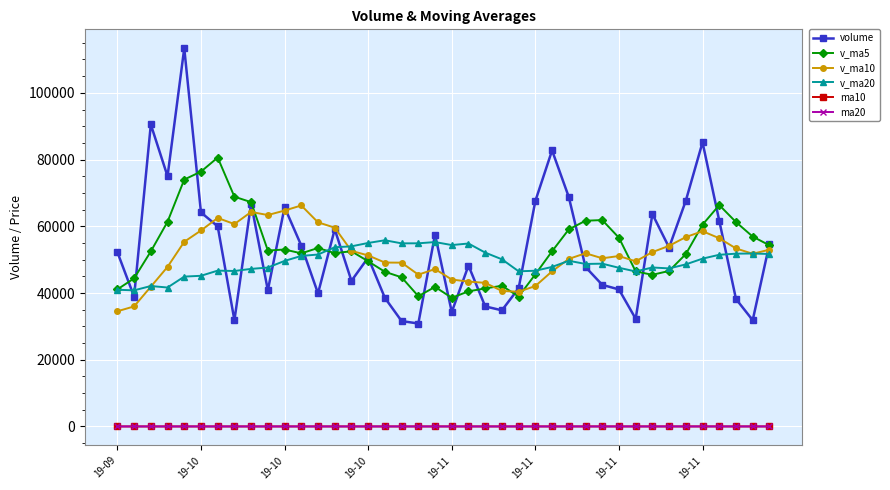

What is the difference between the maximum and second lowest values in the v_ma10 series?

30254.0